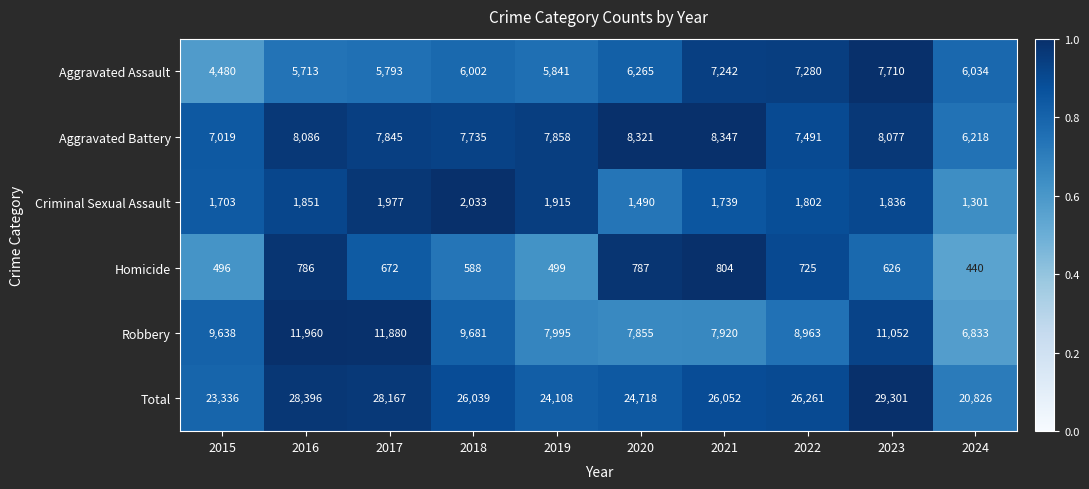

Which series has the largest range (max minus min)?

Total